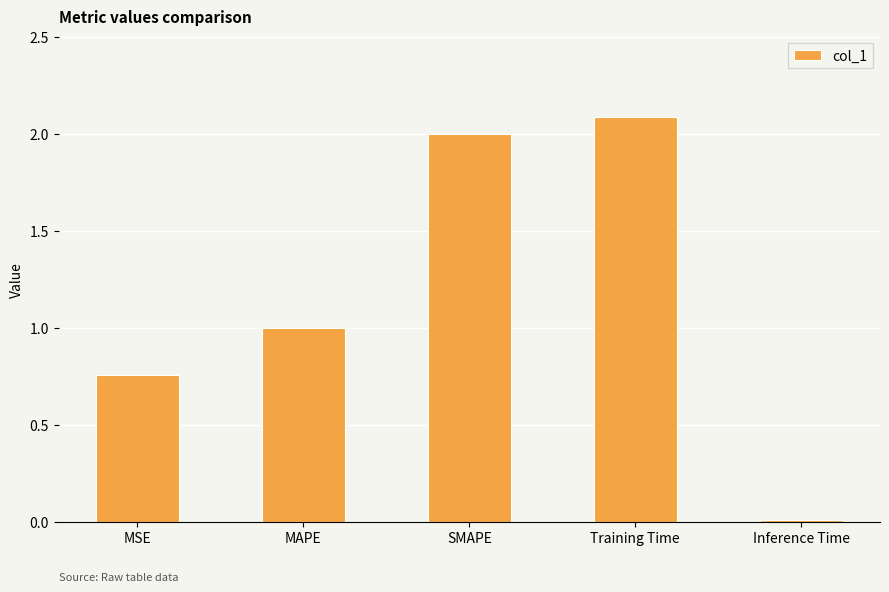

What is the difference between the maximum and minimum values?

2.1